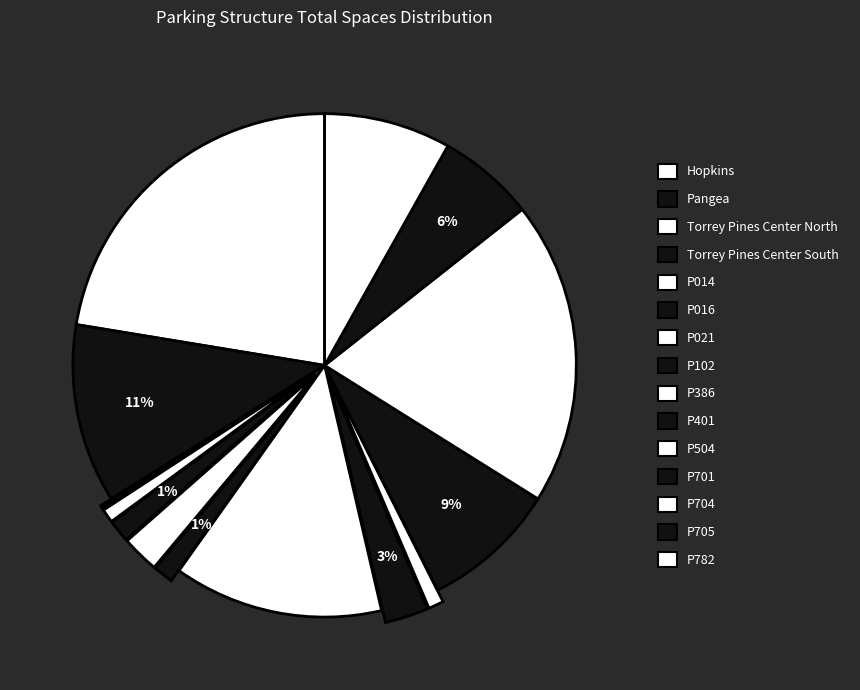

To the nearest percent, what is the difference between the largest and smallest slice percentages?

22%